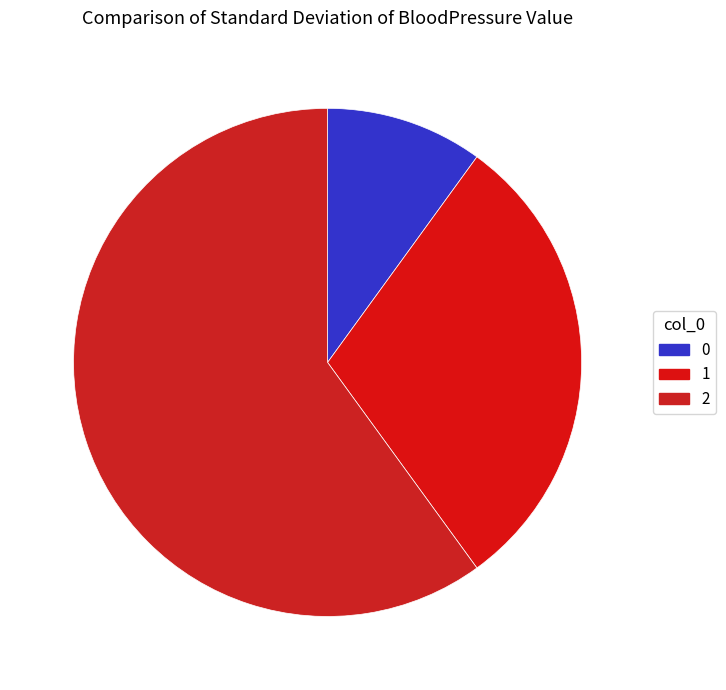

What percentage is NOT represented by 2?

40.0%